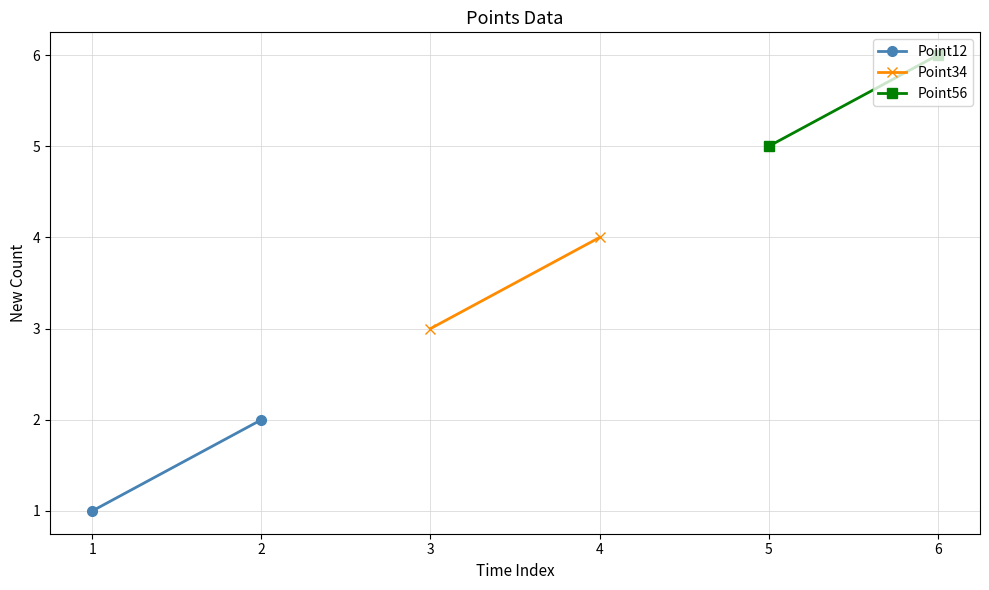

What is the approximate value of Point56 at 5?

5